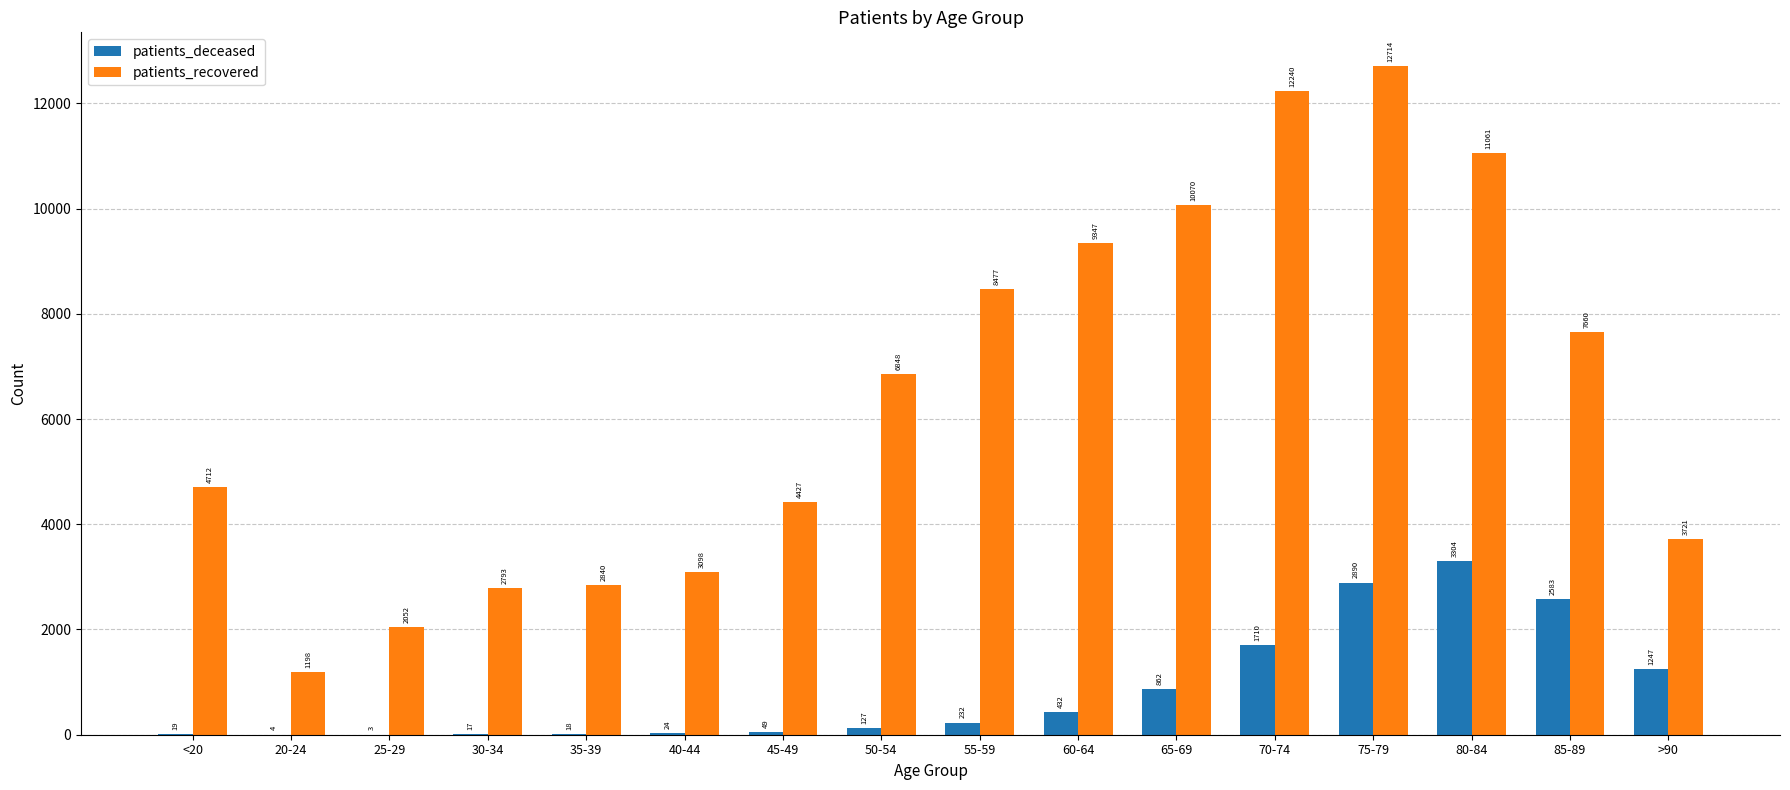

Reading left to right, what are all the values shown in this chart?

patients_deceased: 19	4	3	17	18	24	49	127	232	432	862	1710	2890	3304	2583	1247
patients_recovered: 4712	1198	2052	2793	2840	3098	4427	6848	8477	9347	10070	12240	12714	11061	7660	3721